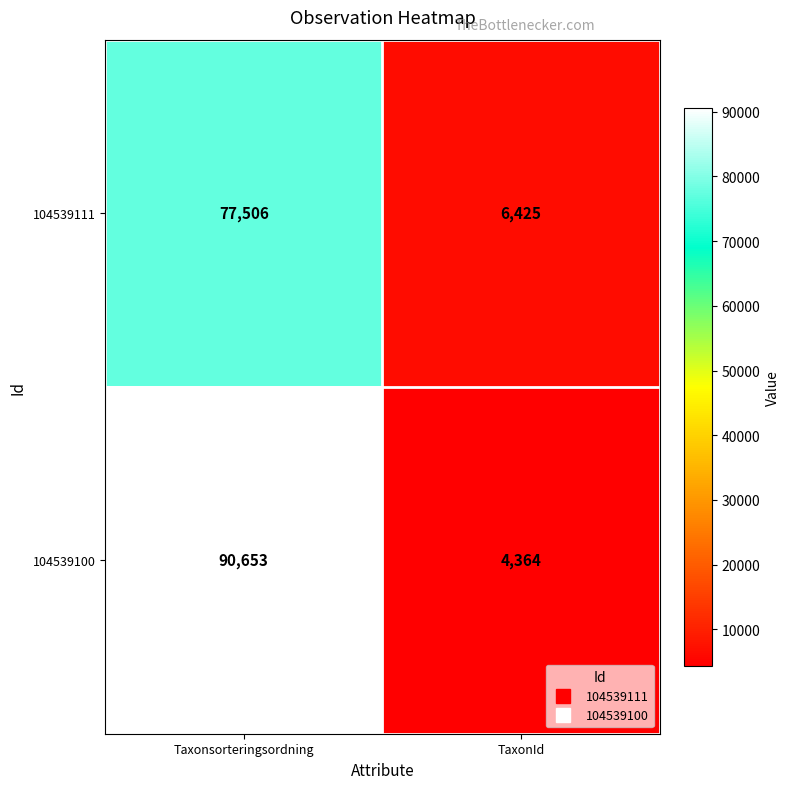

Reading left to right, extract all data points from this chart.

104539111: Taxonsorteringsordning=77506	TaxonId=6425
104539100: Taxonsorteringsordning=90653	TaxonId=4364